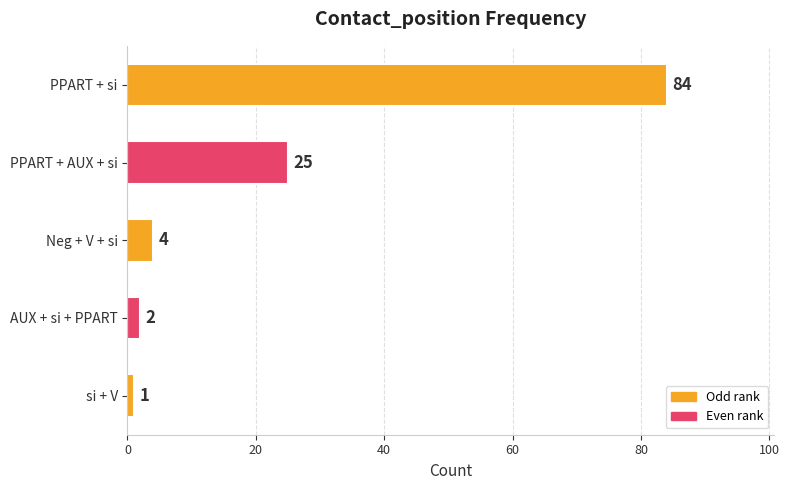

Which category has the lowest value across all series?

si + V